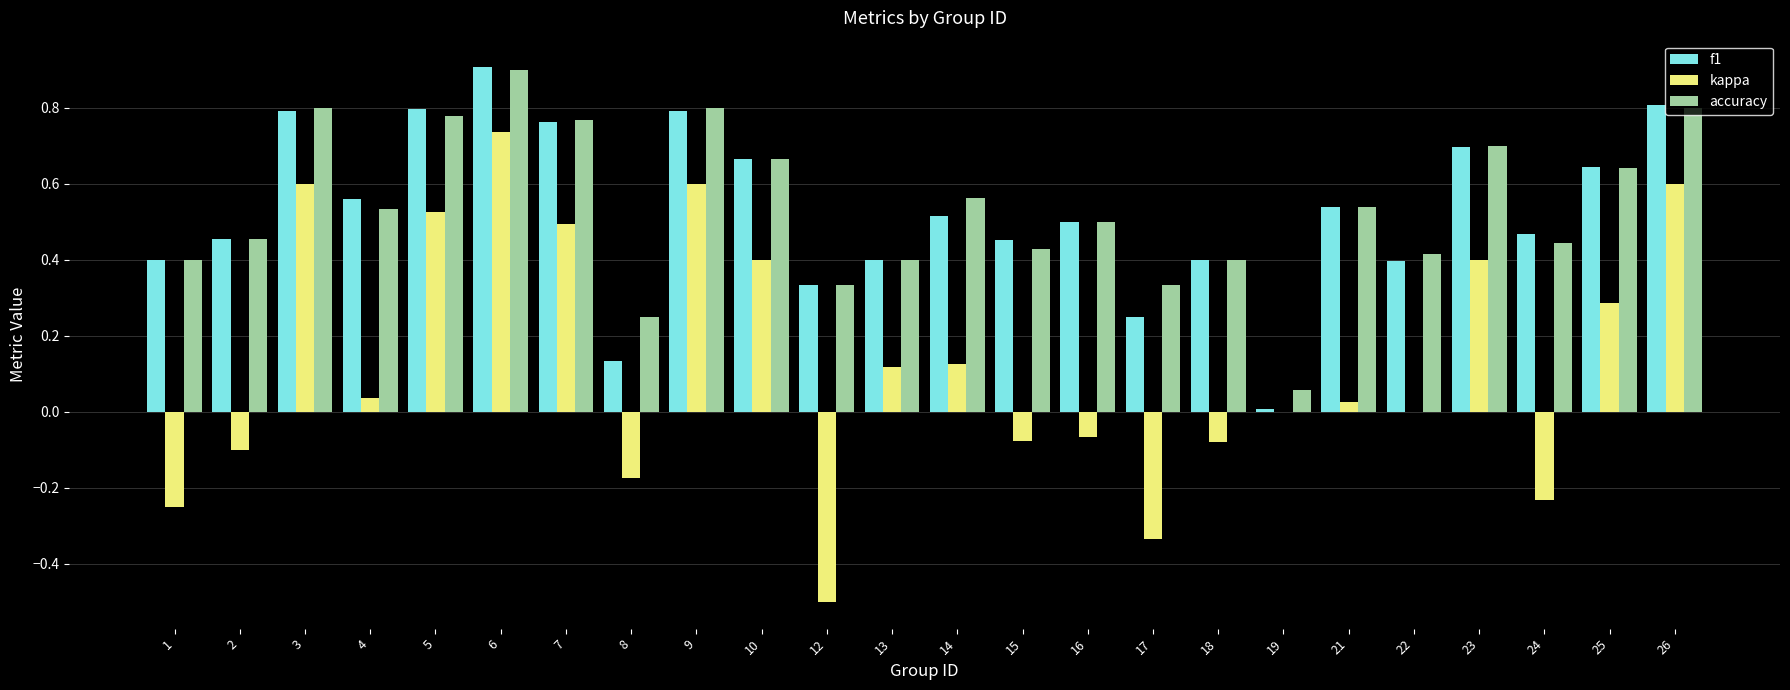

Is the value of kappa at 25 greater than the value of f1 at 6?

No